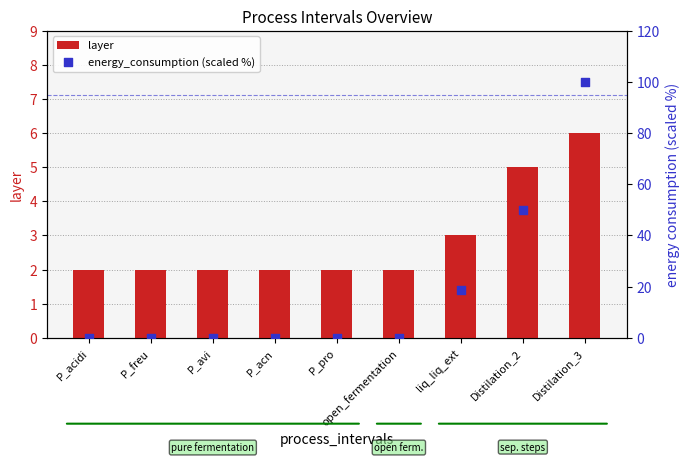

What is the total value across all series at P_pro?

2.1